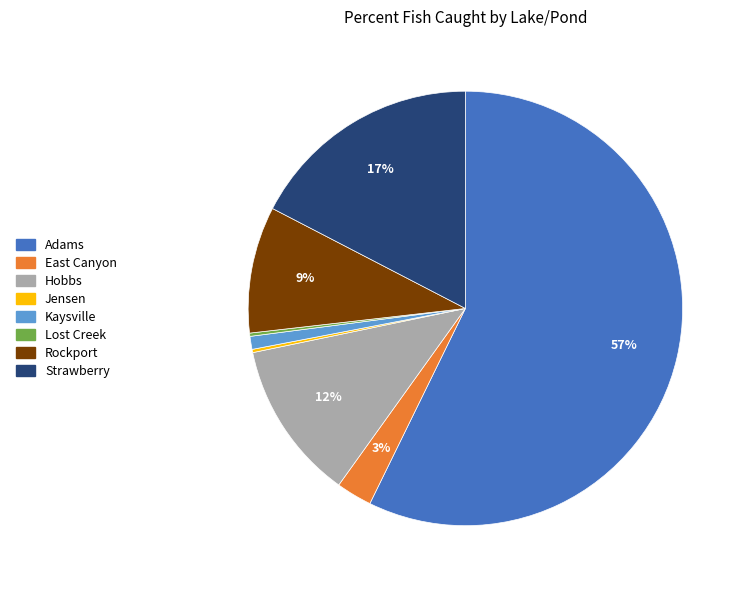

The Strawberry slice represents 9% of the pie. True or false?

False